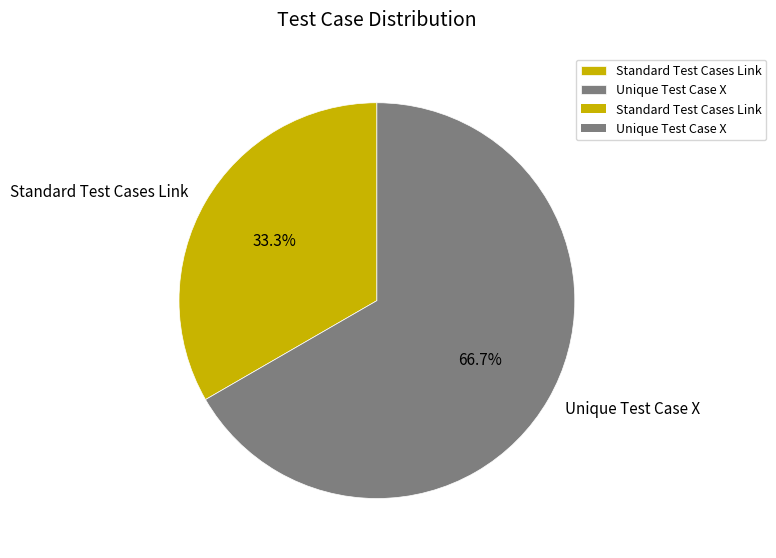

To the nearest percent, what portion does Standard Test Cases Link represent?

33%